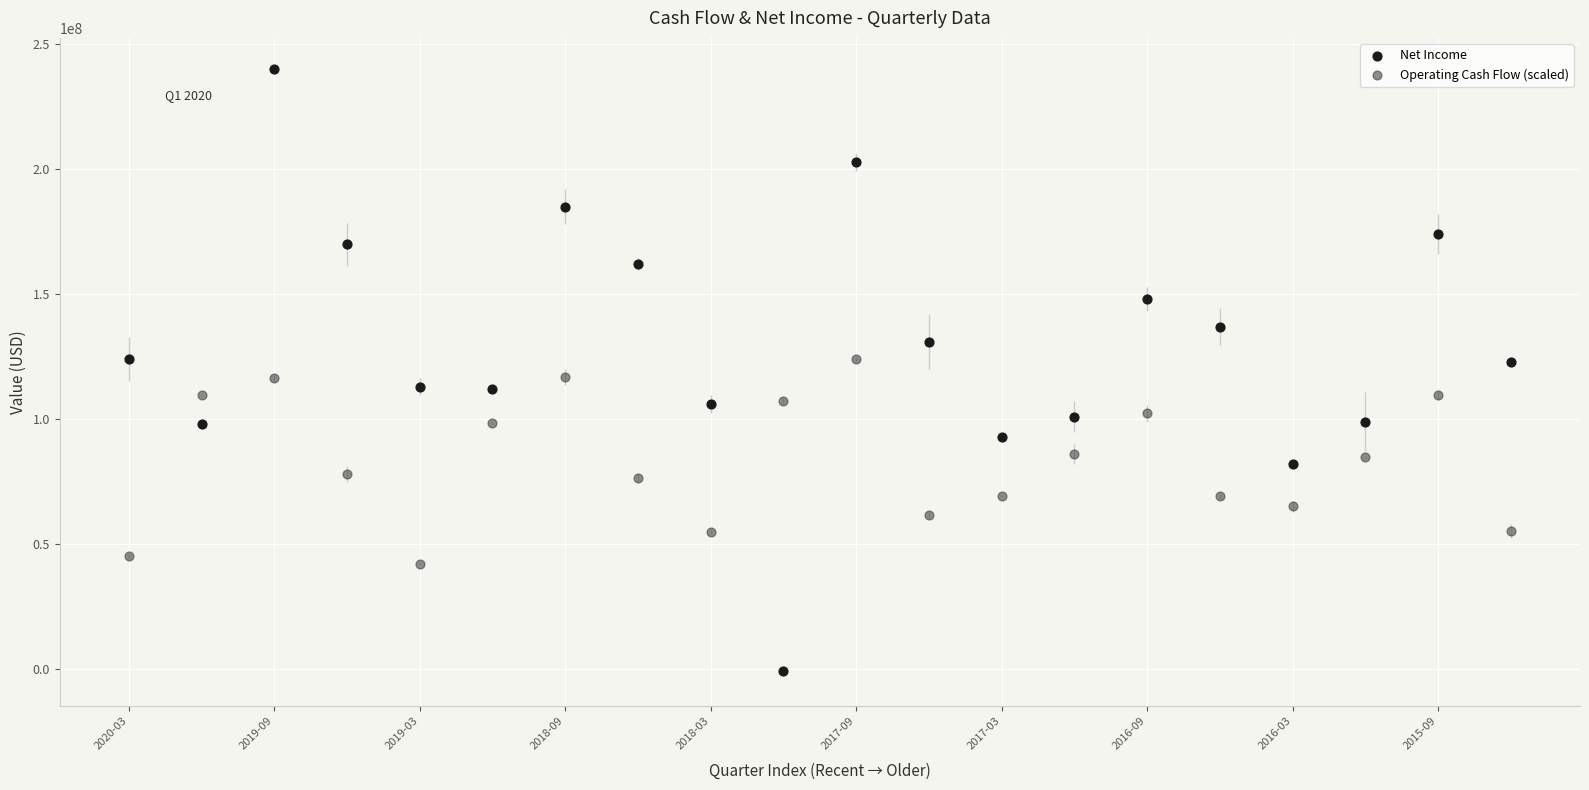

Which series contains the lowest Y value?

Net Income